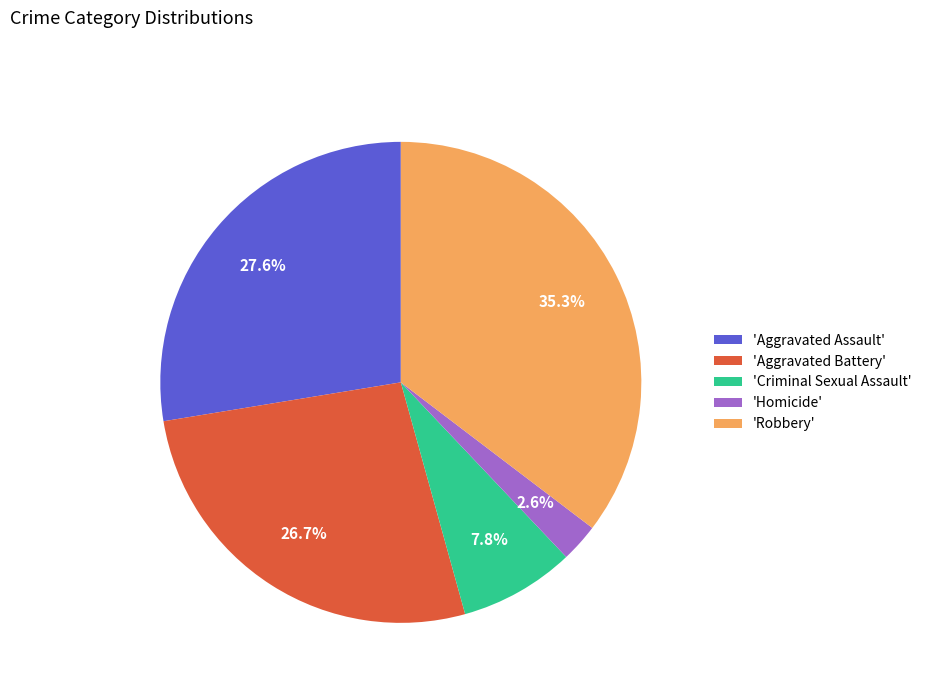

Between 'Aggravated Assault' and 'Homicide', which is larger?

'Aggravated Assault'